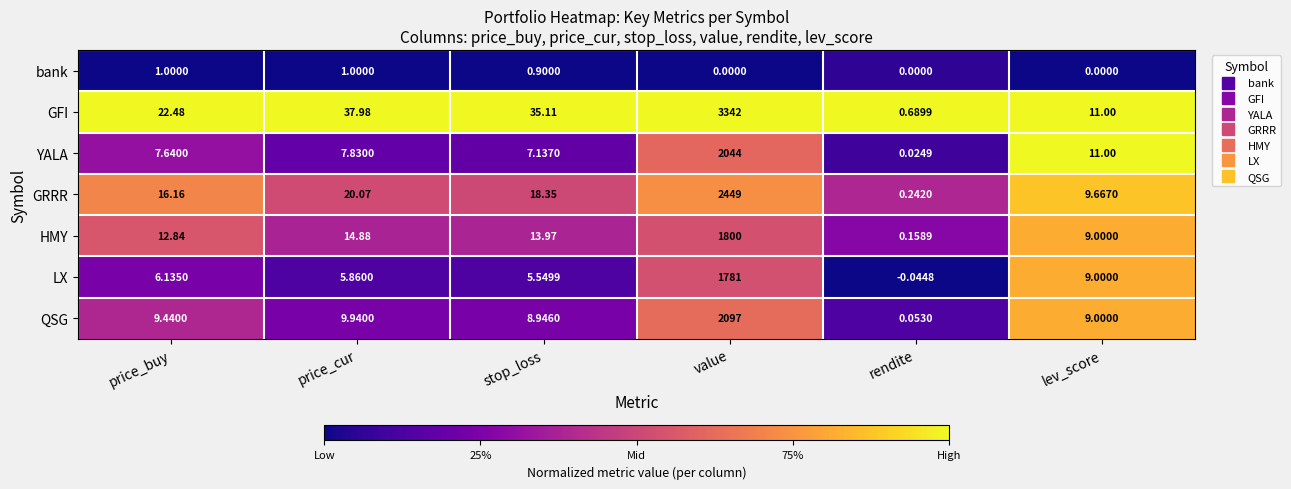

At which category is the sum across all series the highest?

value